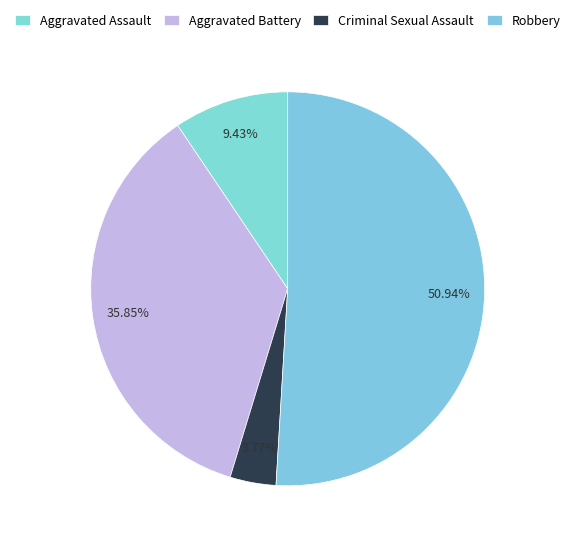

Is the sum of Robbery and Aggravated Assault greater than half?

Yes